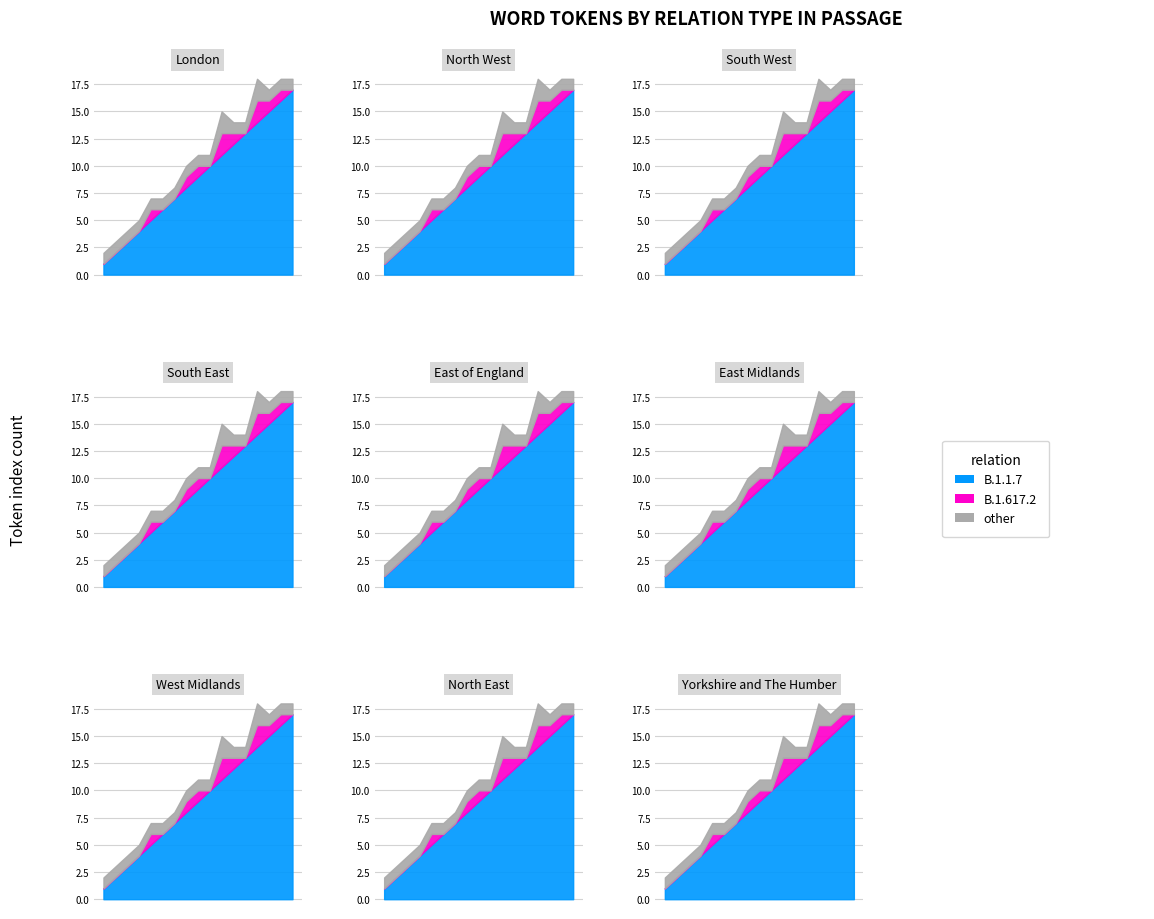

How many lines are shown in the chart?

3